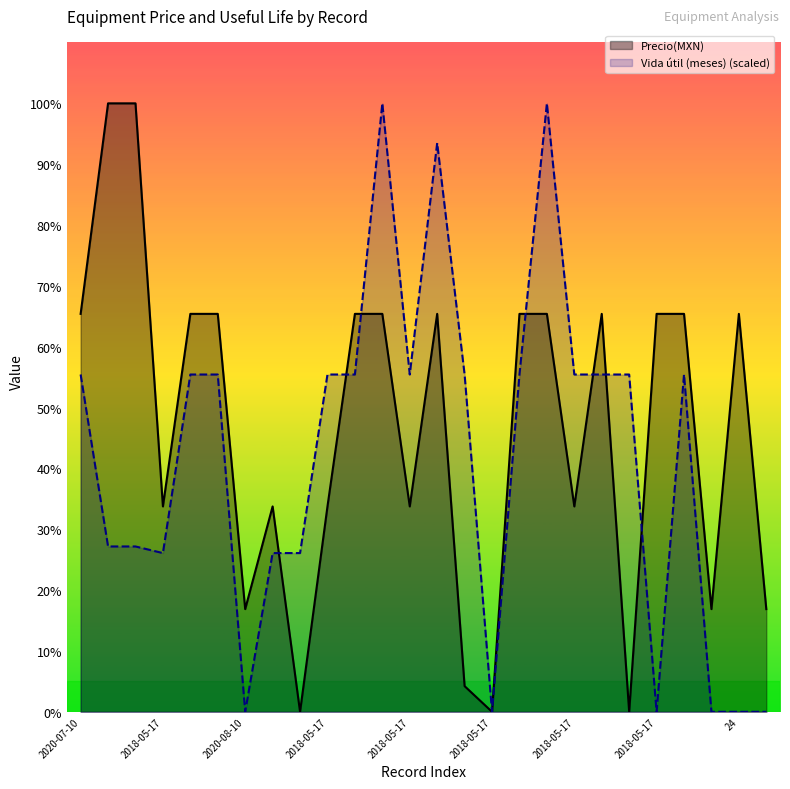

Does the chart display data point markers on the line(s)?

No